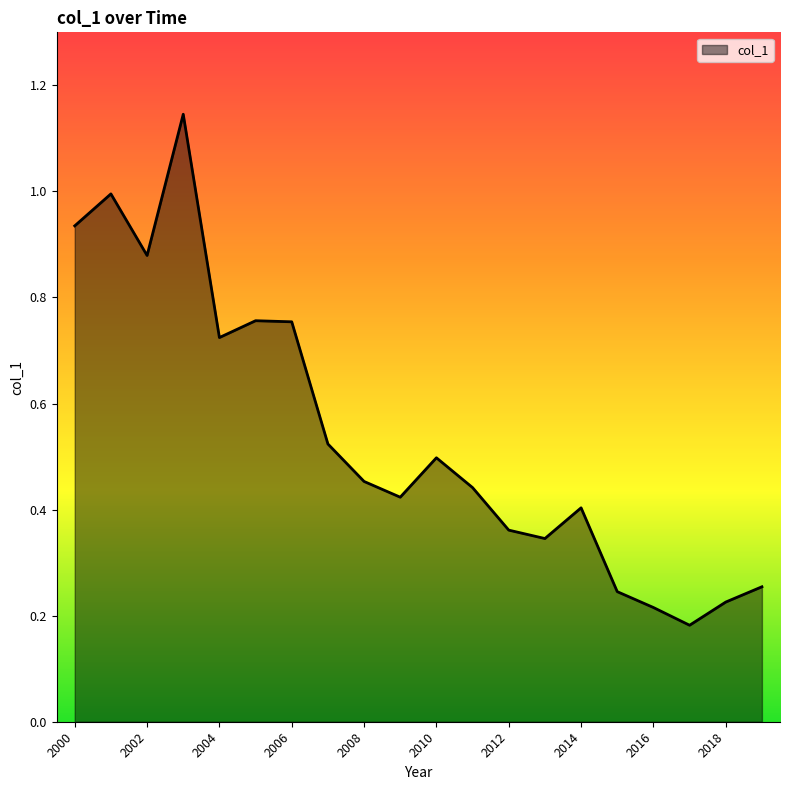

What is the sum of all values?

10.8